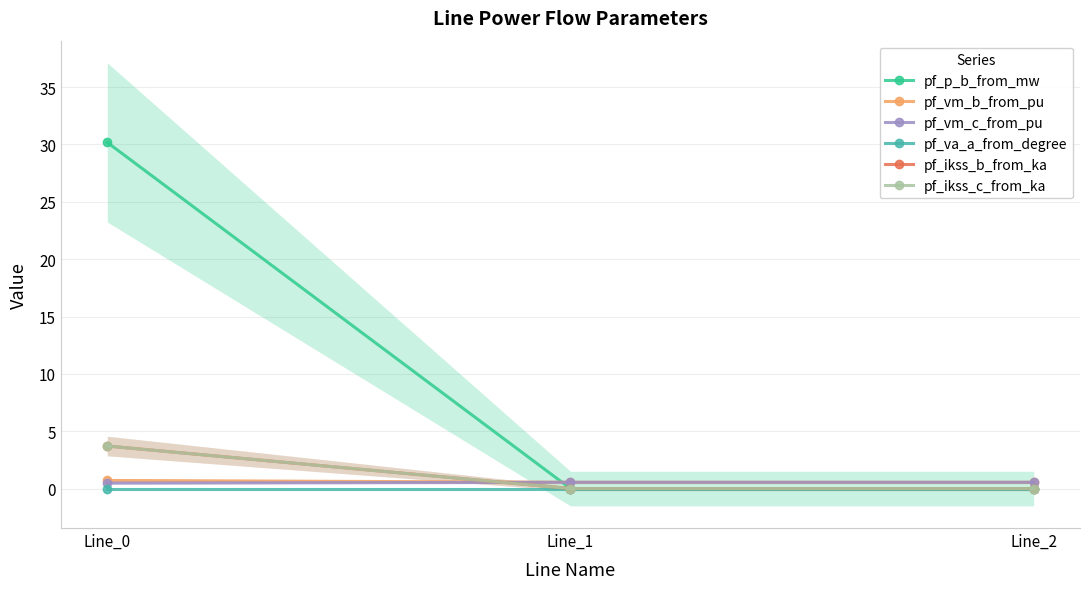

Is it true that pf_ikss_b_from_ka equals 1.6 at Line_1?

False